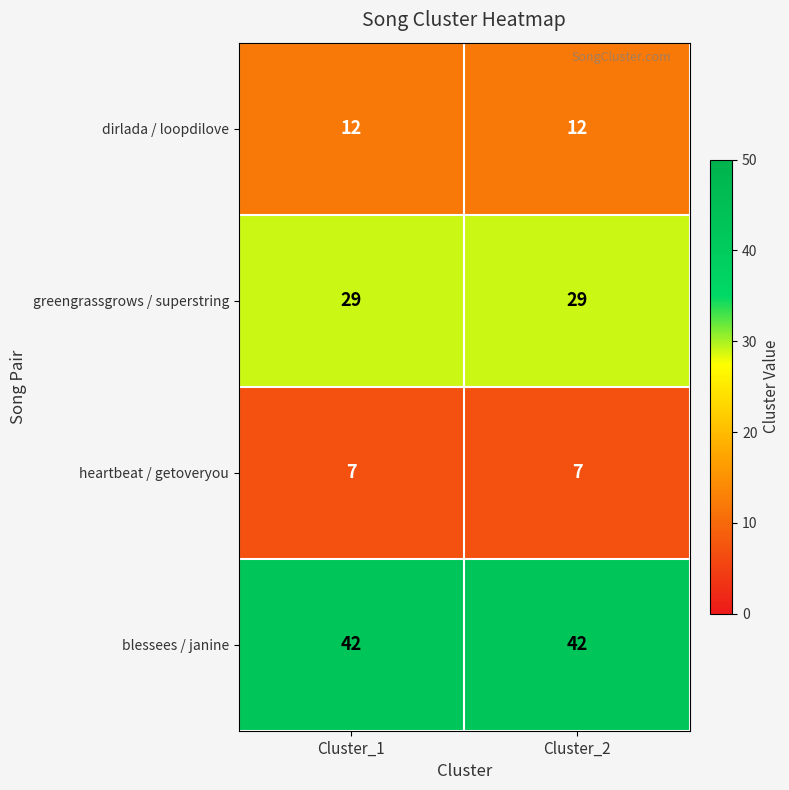

What value does the dirlada / loopdilove series have at Cluster_2?

12